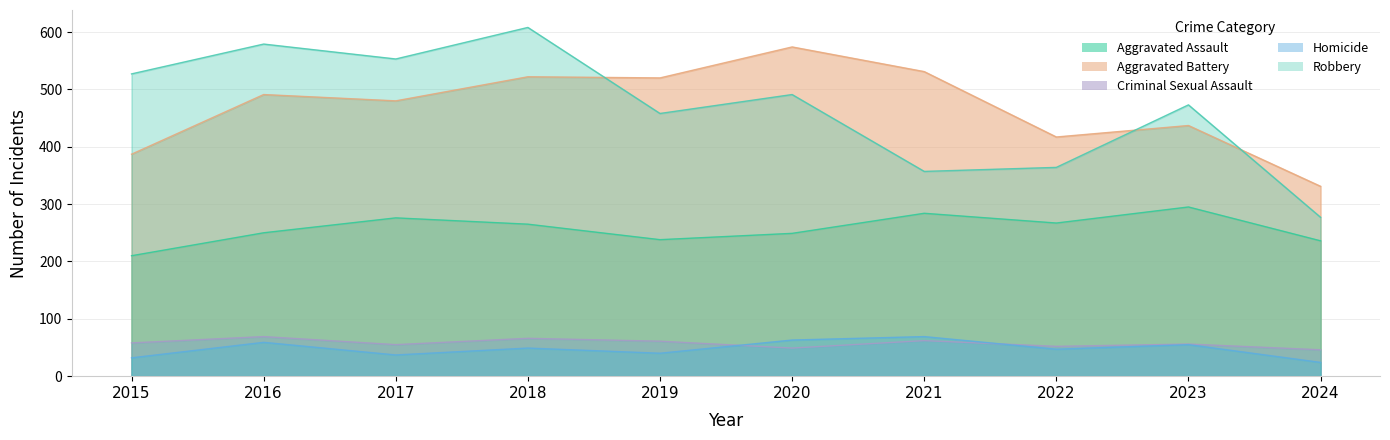

What are all the series names shown in the legend?

Aggravated Assault, Aggravated Battery, Criminal Sexual Assault, Homicide, Robbery